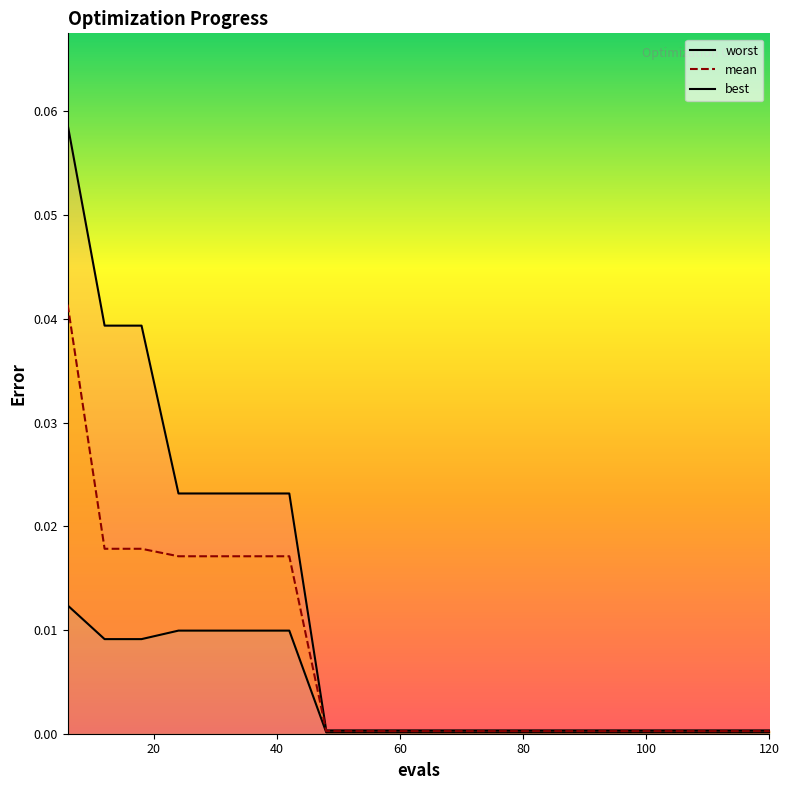

Rank the series by their maximum value, from lowest to highest.

best, mean, worst